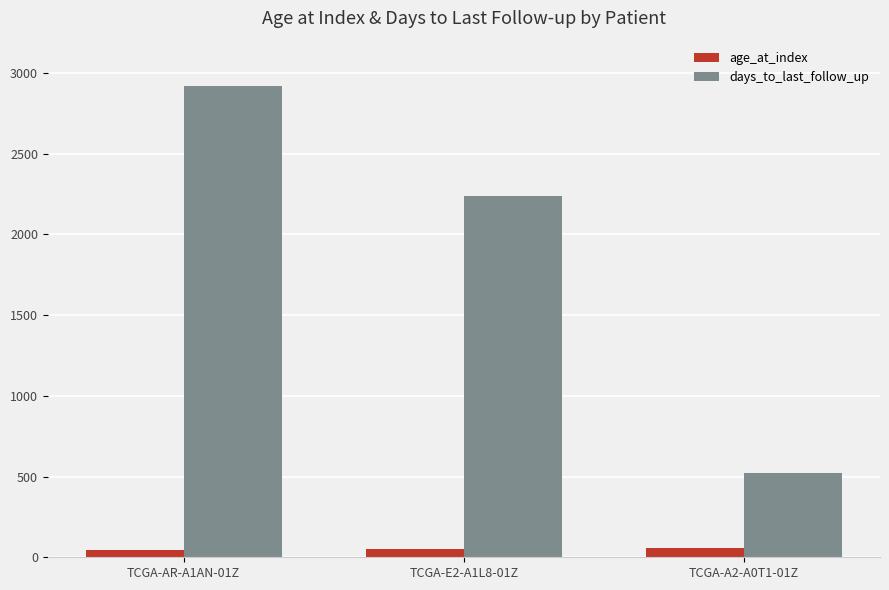

How many data points in age_at_index are less than 52?

1